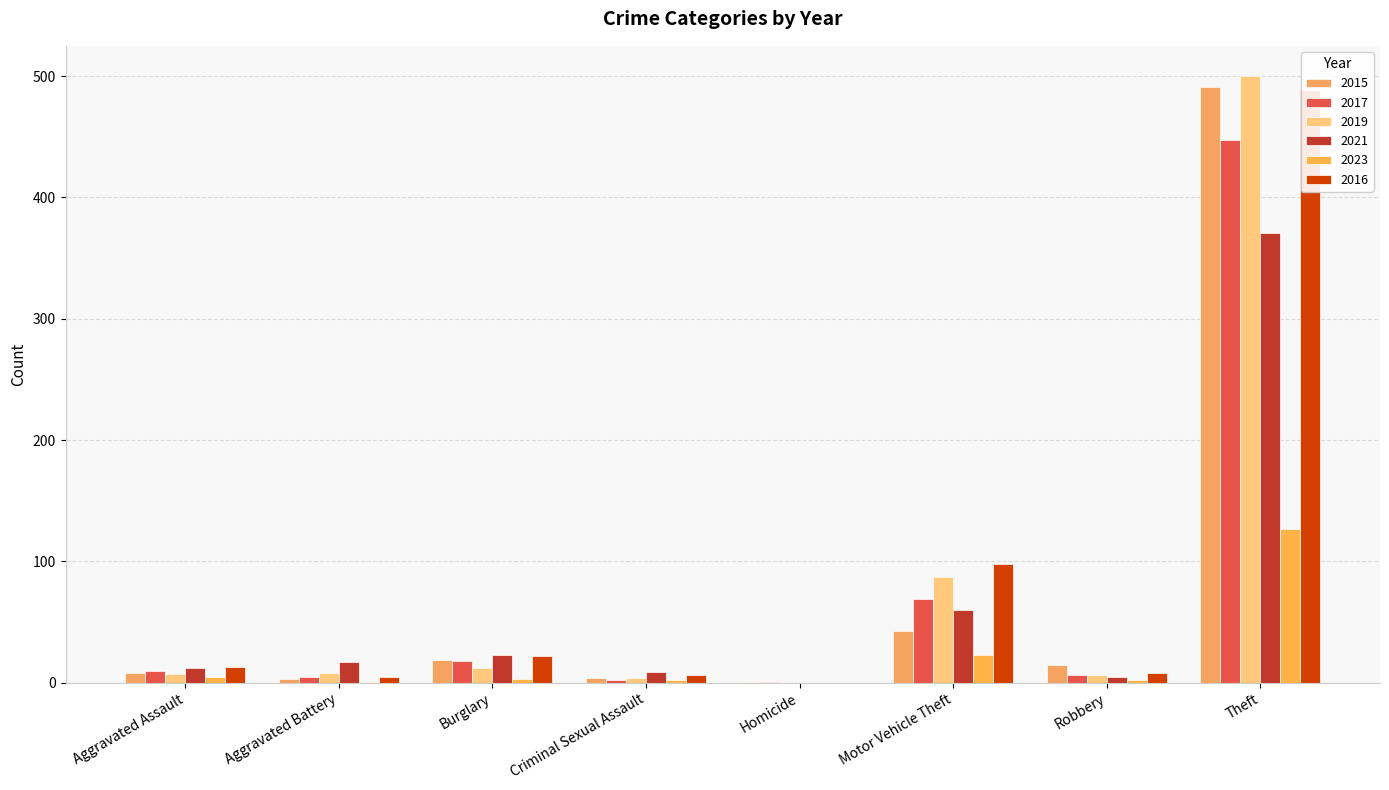

What position from the right is Robbery?

2